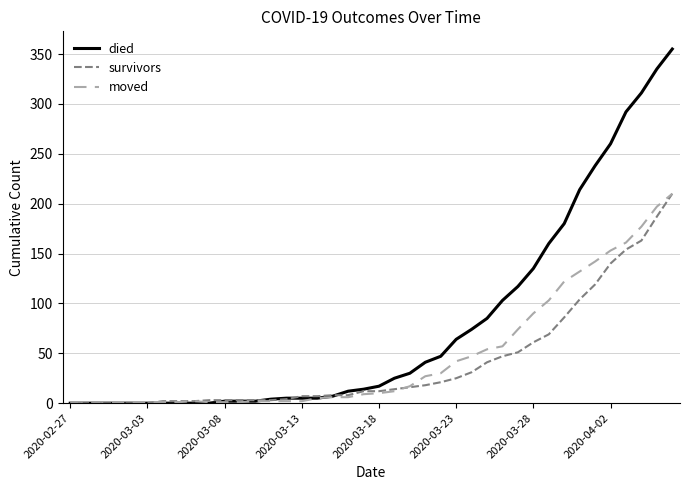

At how many categories does at least one series exceed 352?

1